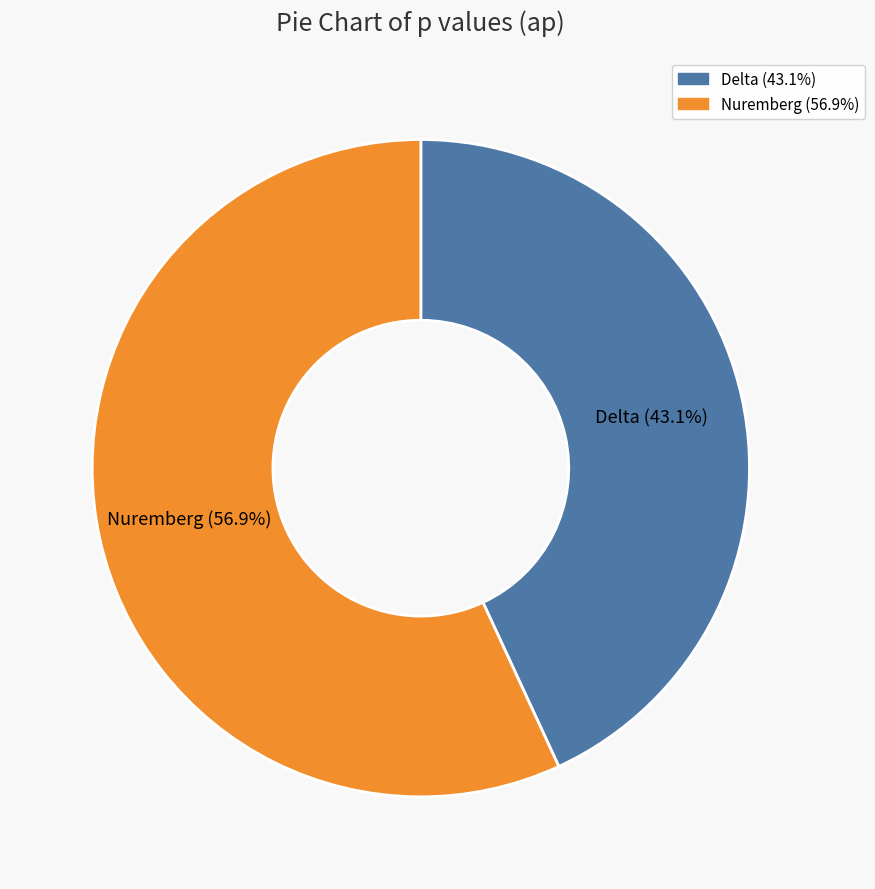

To the nearest percent, what percentage of the pie is Delta?

43%